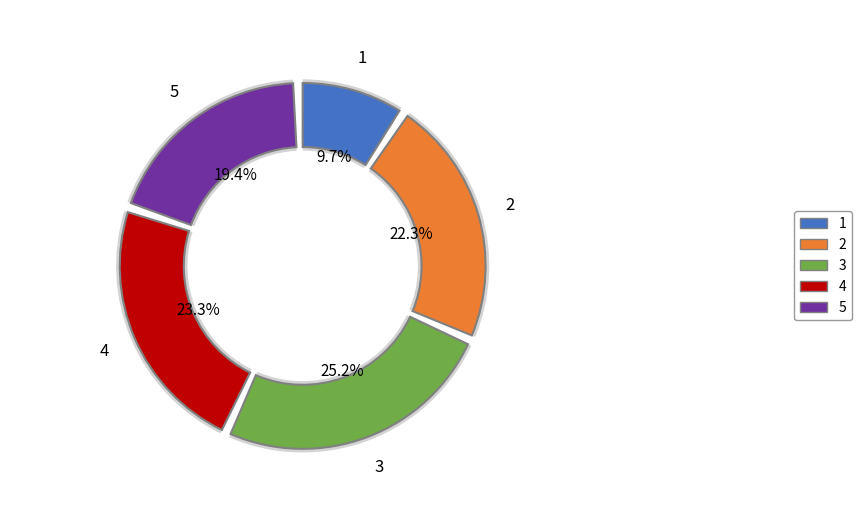

Which has a higher value, 5 or 3?

3